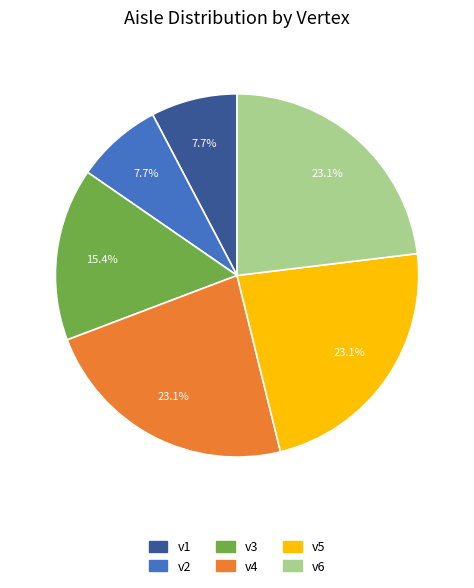

What percentage do v3 and v5 together represent?

38.5%